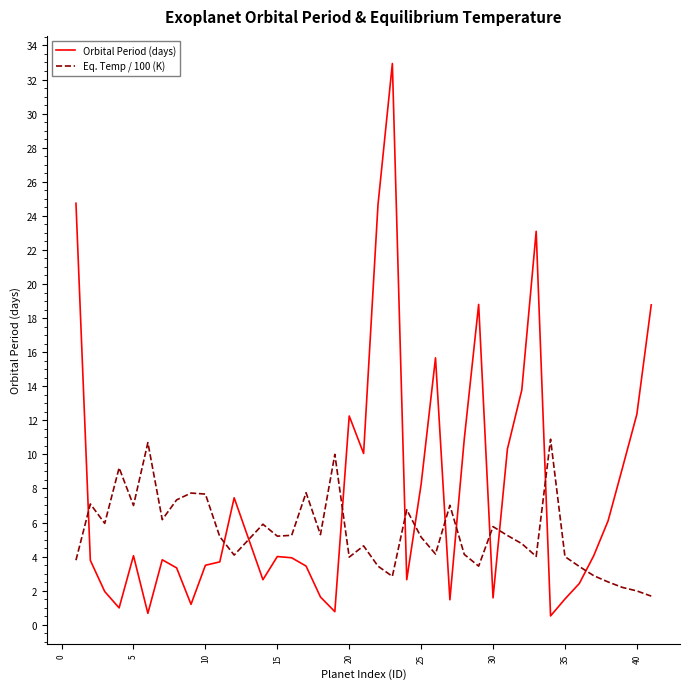

True or false: Orbital Period (days) and Eq. Temp / 100 (K) cross at least once.

True